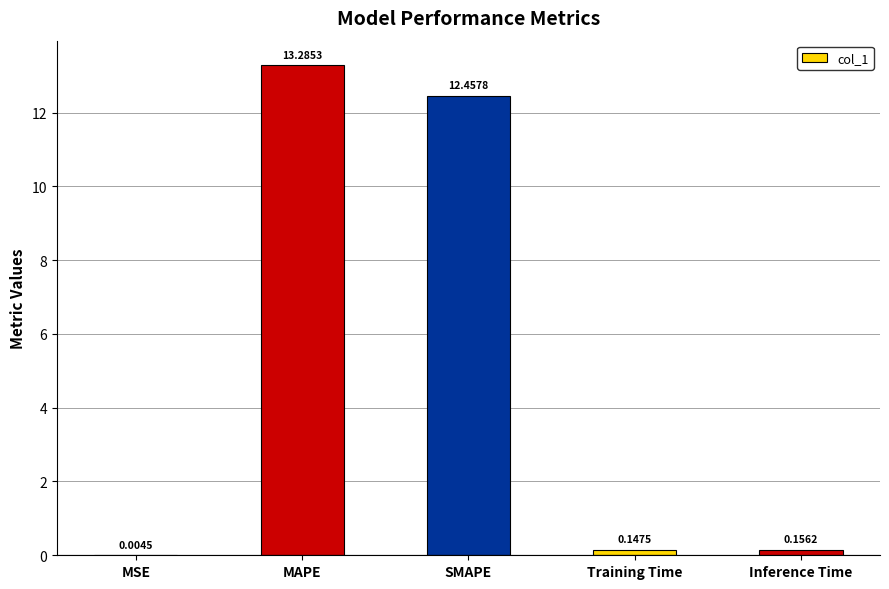

Which has a higher value, MSE or Inference Time?

Inference Time